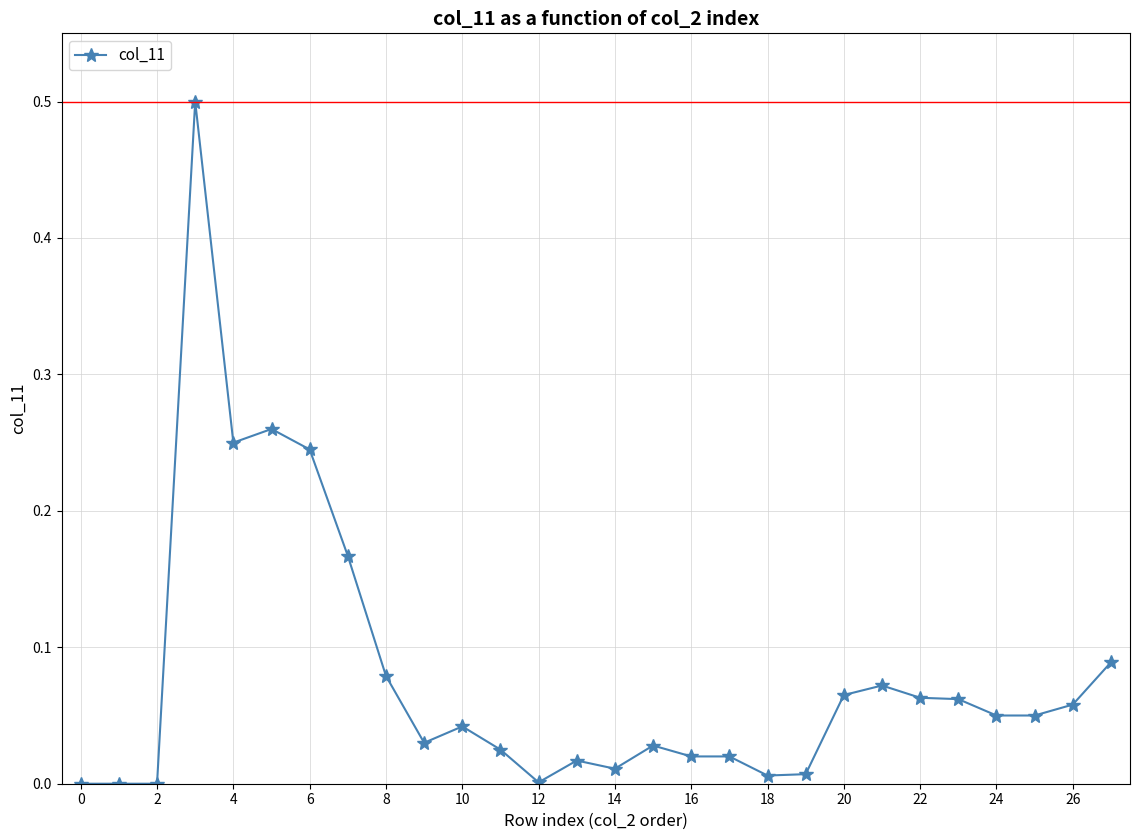

What is the difference between the maximum and minimum values?

0.5